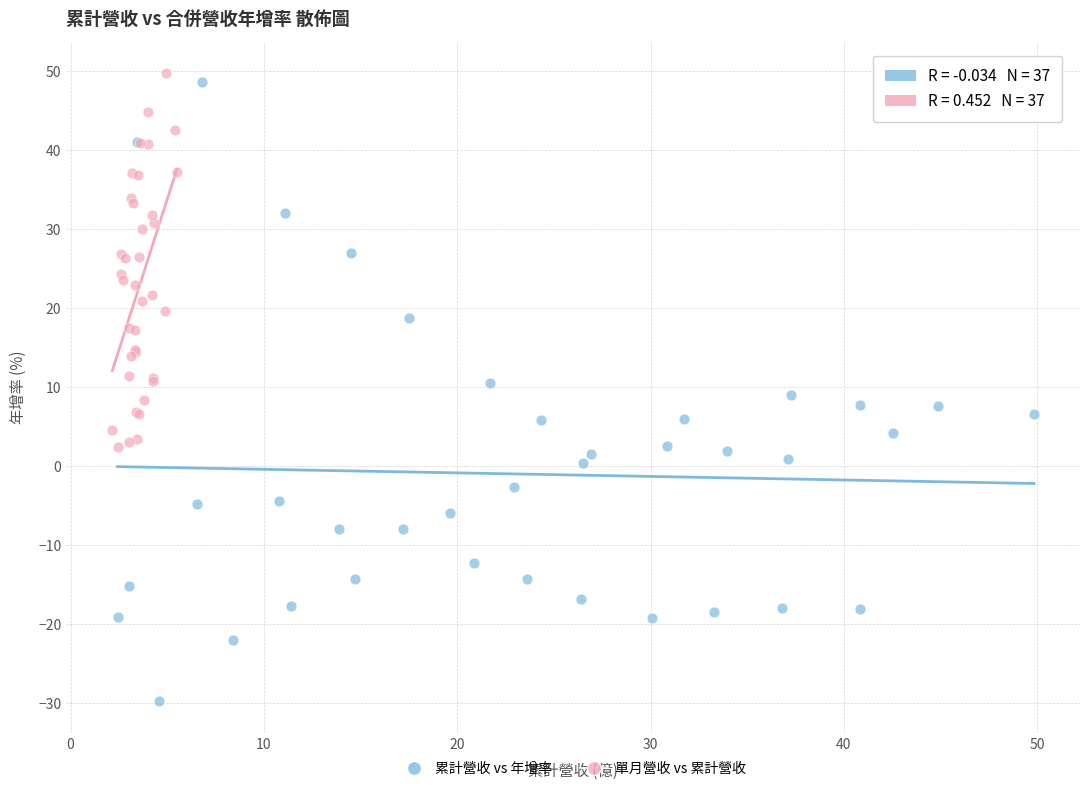

Which series reaches the maximum Y coordinate?

單月營收 vs 累計營收